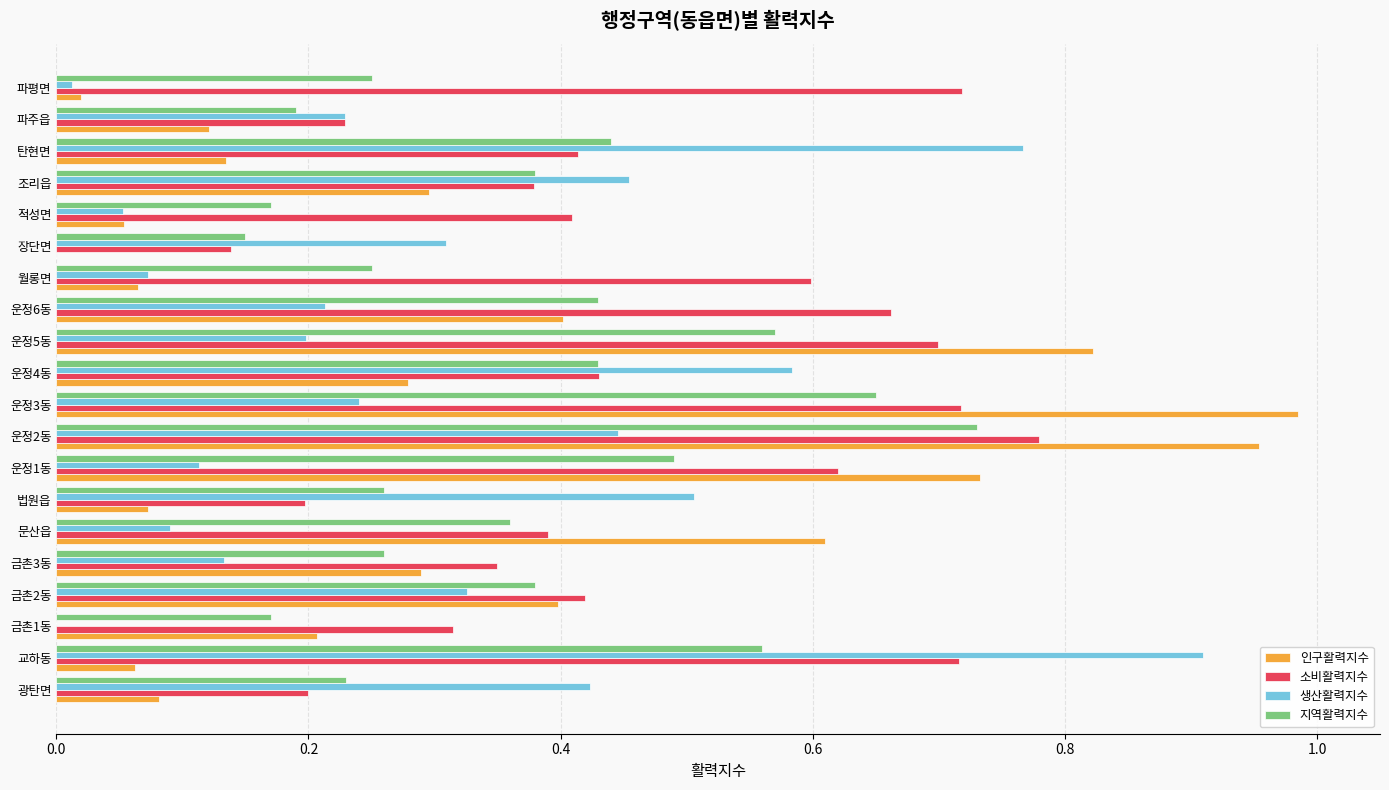

Where is 소비활력지수 nearest to the value 0?

장단면